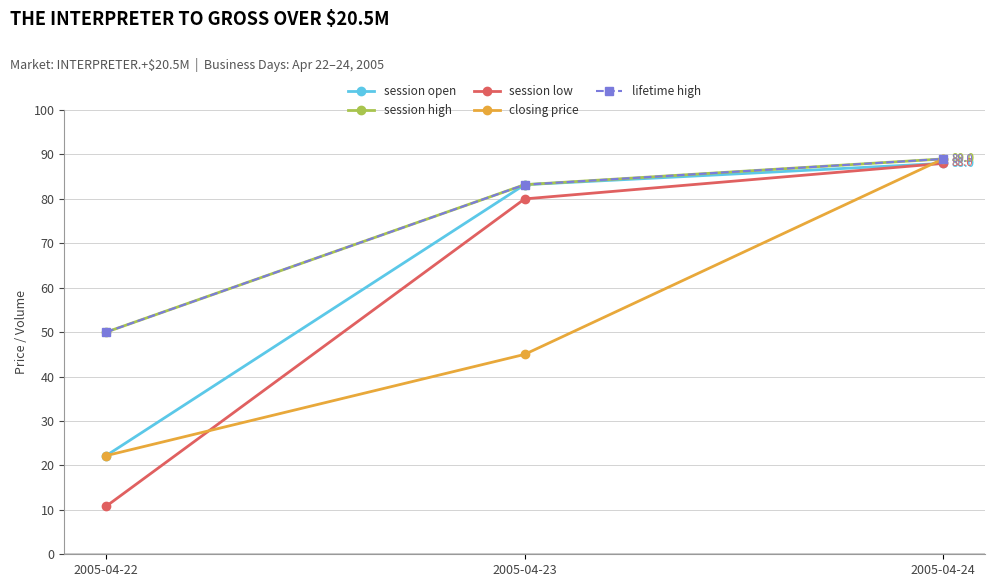

Between 2005-04-24 and 2005-04-22, which is larger?

2005-04-24